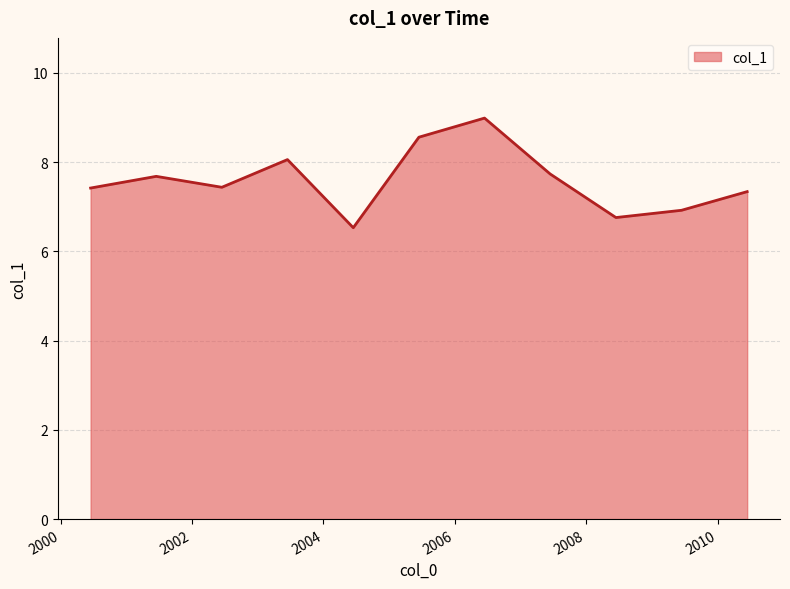

What is the minimum value shown in the chart?

6.5